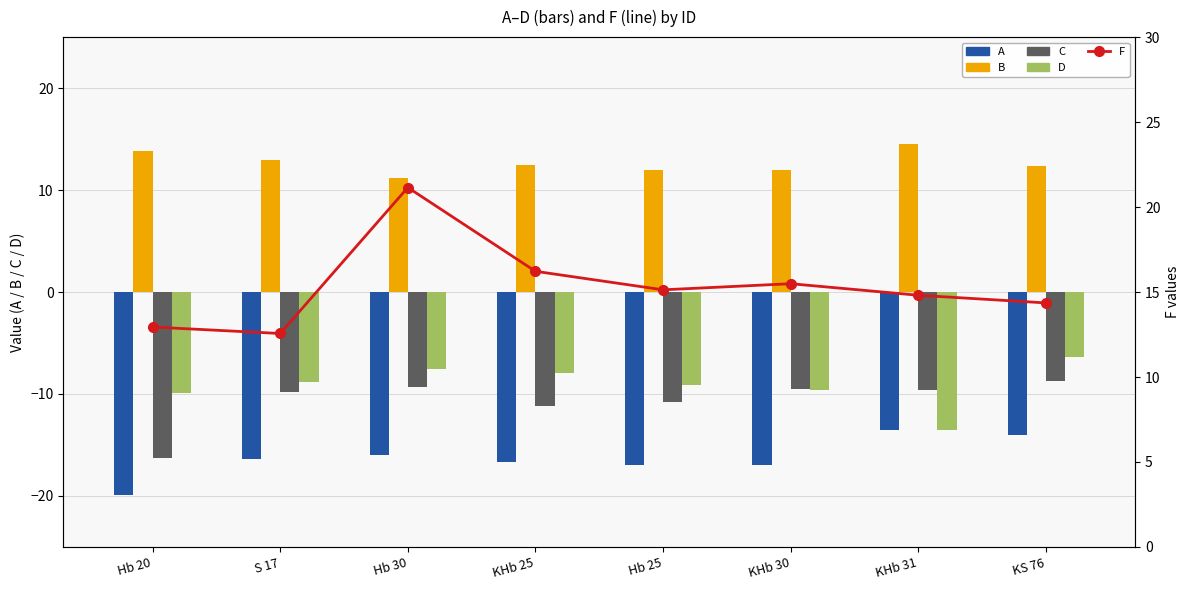

How many groups of bars are there?

8